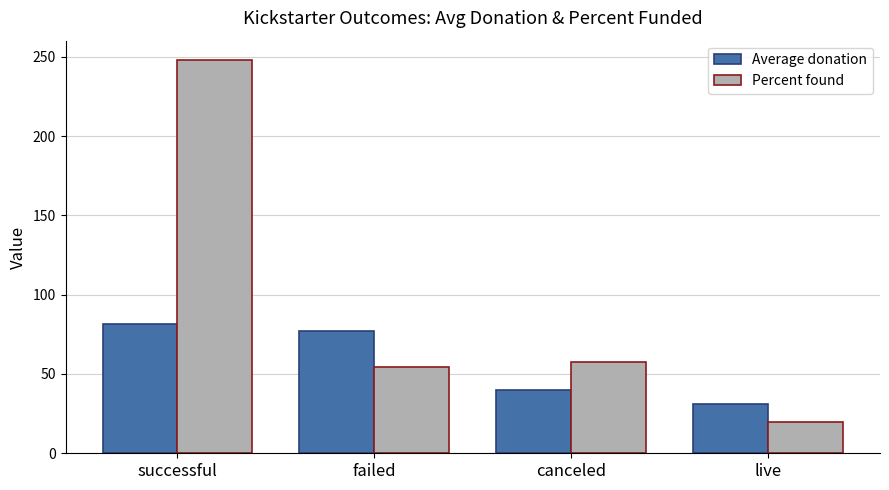

What is the average value of the Average donation series?

57.5